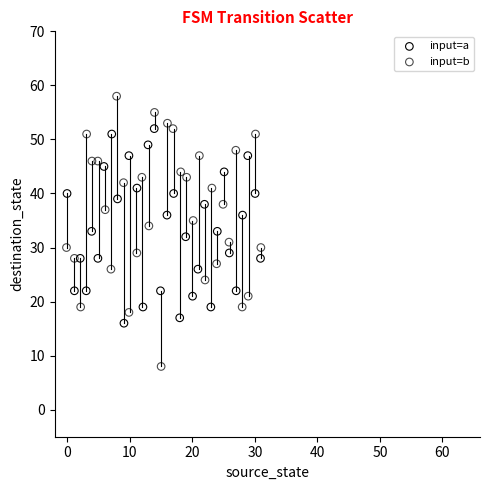

Which series has the widest spread of Y values?

input=b